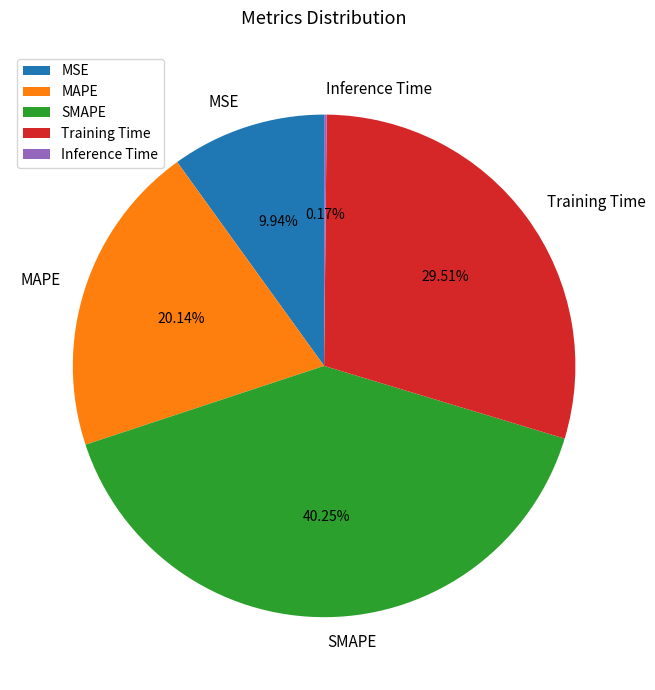

To the nearest percent, what percentage of the pie is Training Time?

30%